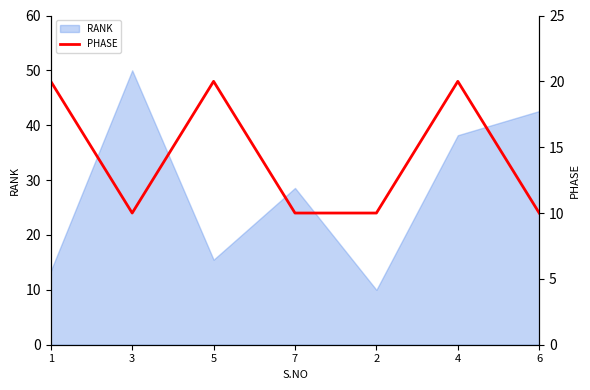

Reading left to right, list all the values displayed in this chart.

20	10	20	10	10	20	10